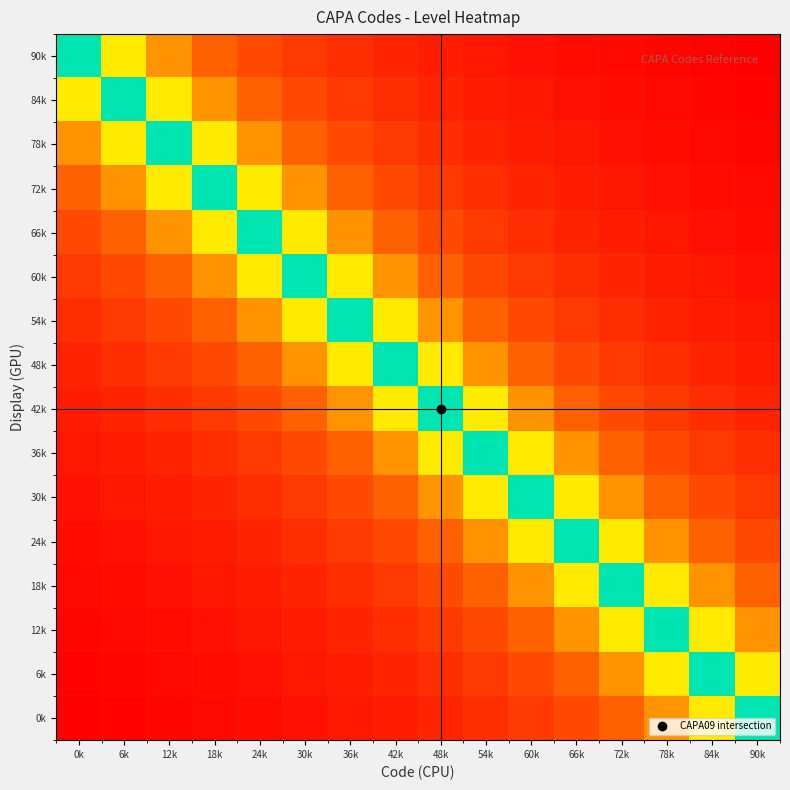

Rank the series by their maximum value, from lowest to highest.

90k, 84k, 78k, 72k, 66k, 60k, 54k, 48k, 42k, 36k, 30k, 24k, 18k, 12k, 6k, 0k